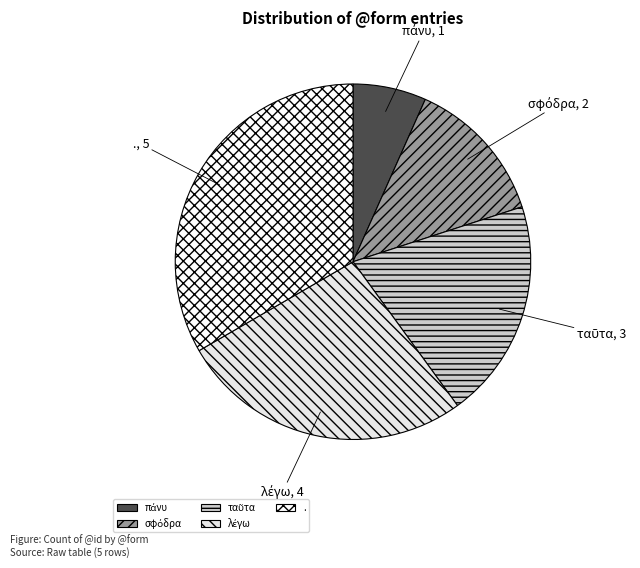

Which category has the biggest portion of the pie?

.